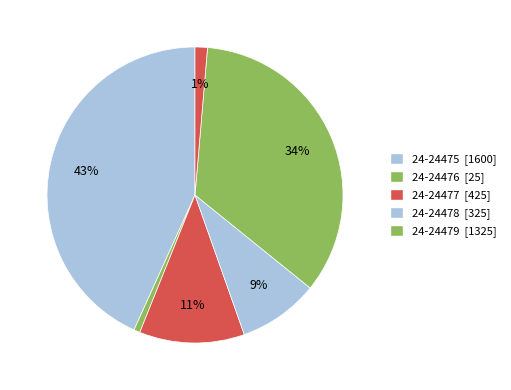

How many slices are in this pie chart?

6